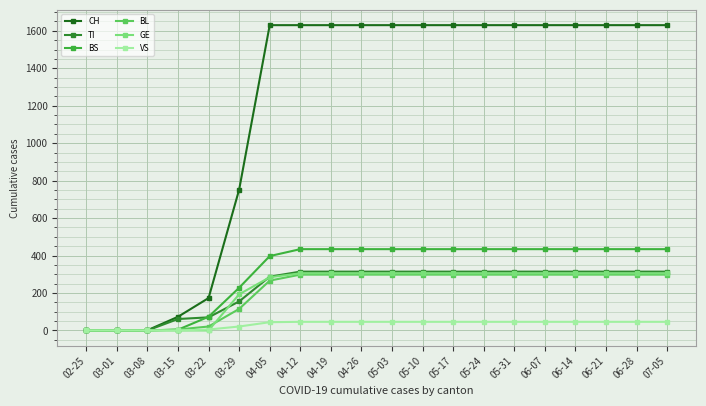

At which label is CH closest to 815?

03-29